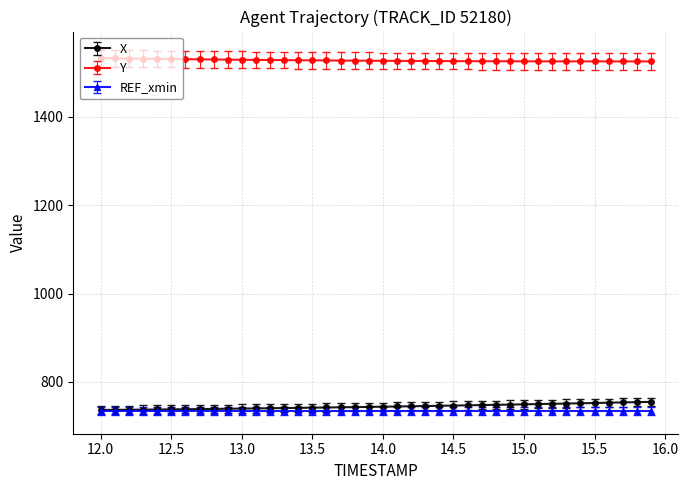

What is the value of the Y point at the 14th from the left?

1528.6